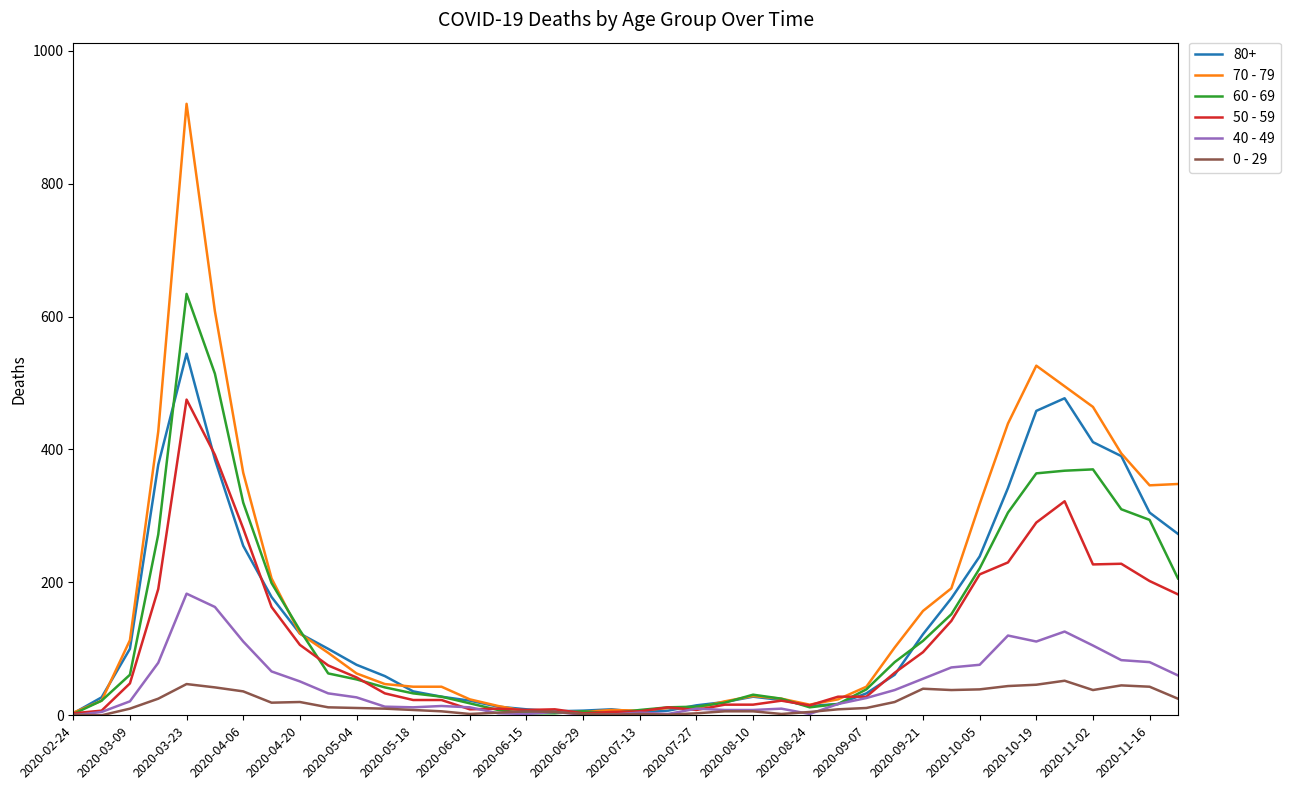

Which series has the largest range (max minus min)?

70 - 79